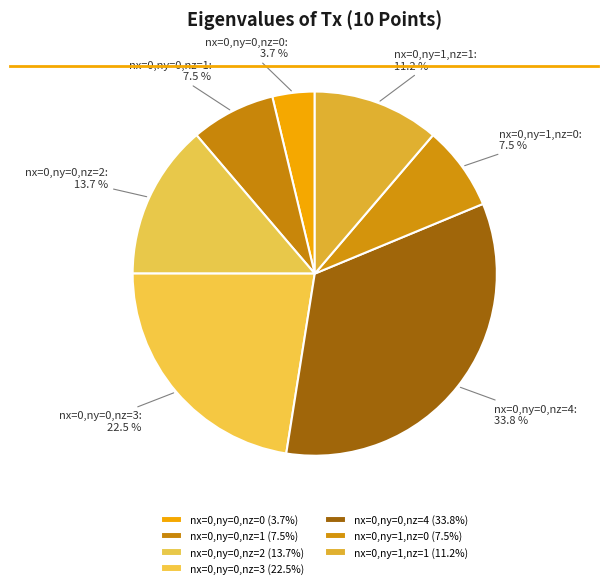

Does nx=0,ny=0,nz=0 represent more than half of the total?

No